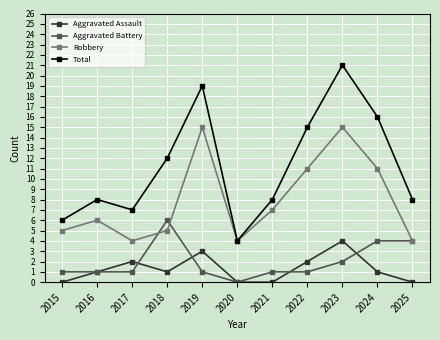

What is the approximate value of Total at 2021?

8